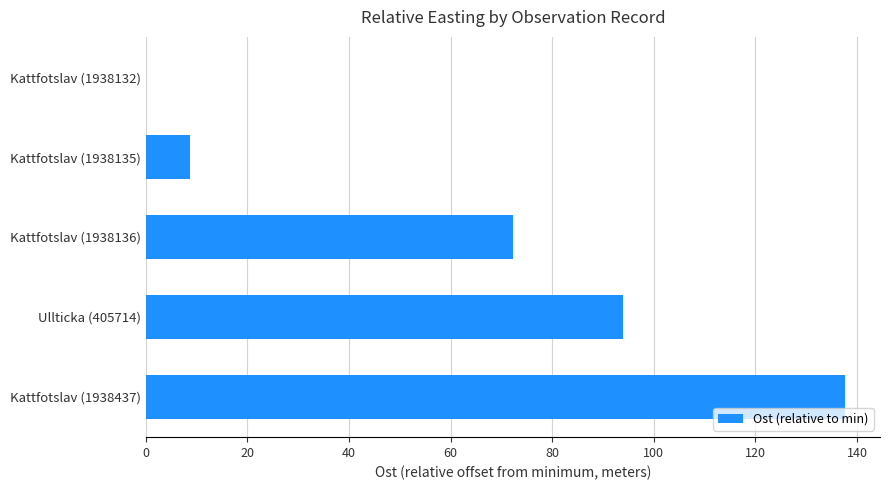

What is the sum of the values at Ullticka (405714) and Kattfotslav (1938136)?

166.2